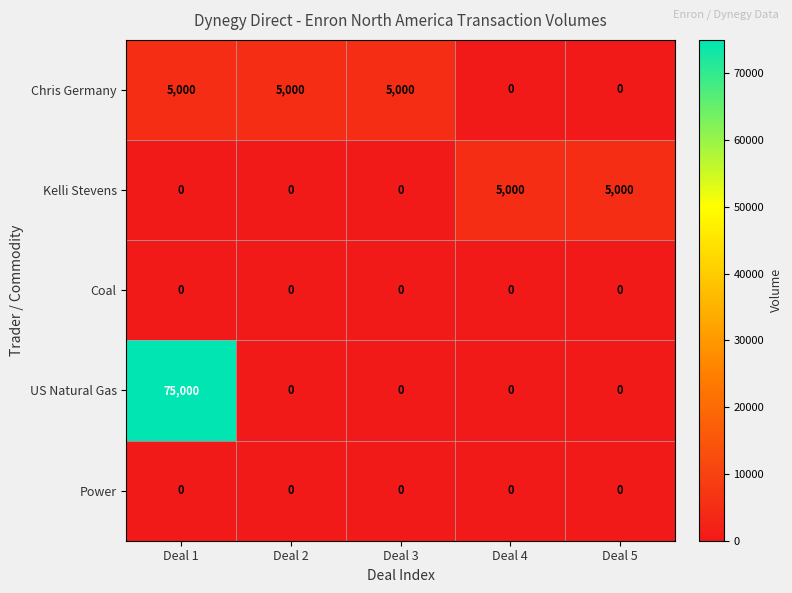

What is the spread (max minus min) of values at Deal 2?

5000